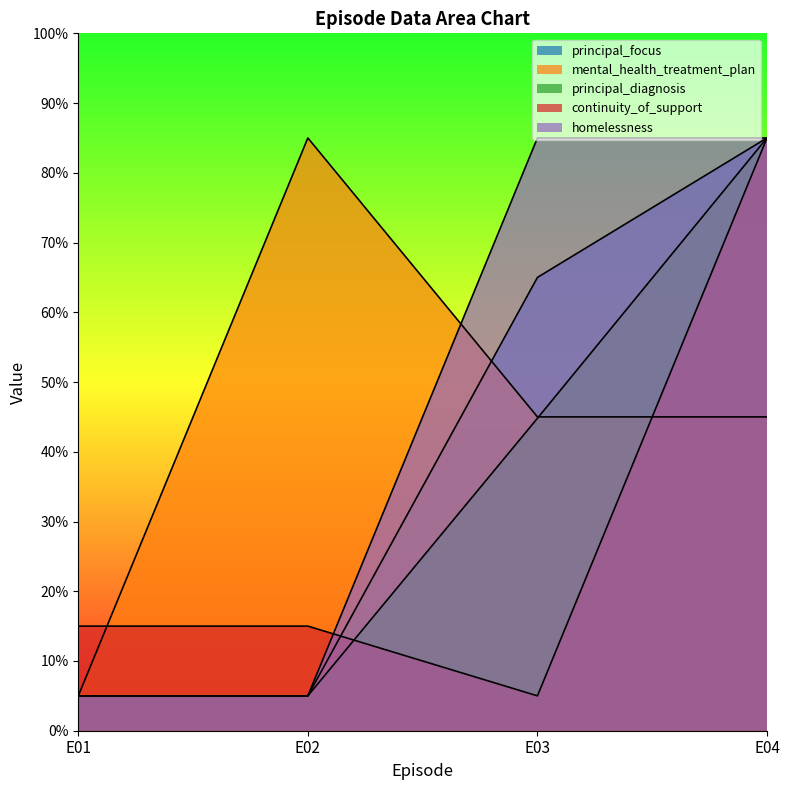

Is it true that continuity_of_support equals 15.0 at E02?

True